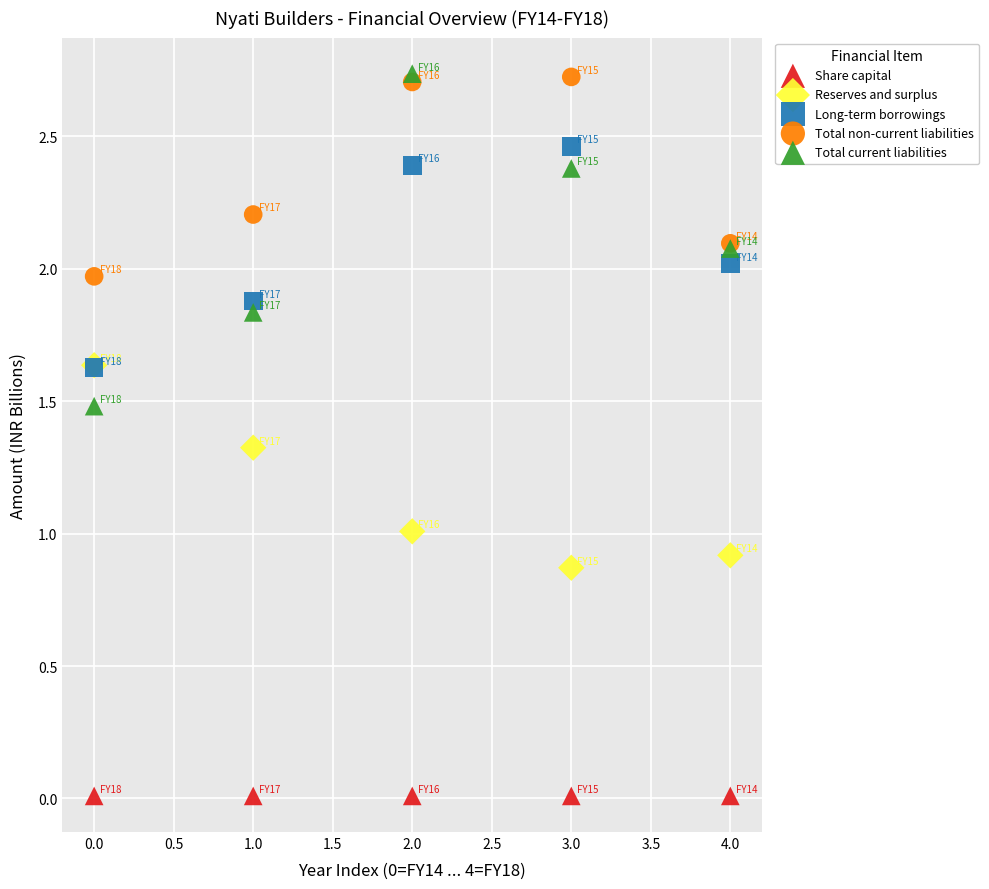

What are all the series names shown in the legend?

Share capital, Reserves and surplus, Long-term borrowings, Total non-current liabilities, Total current liabilities